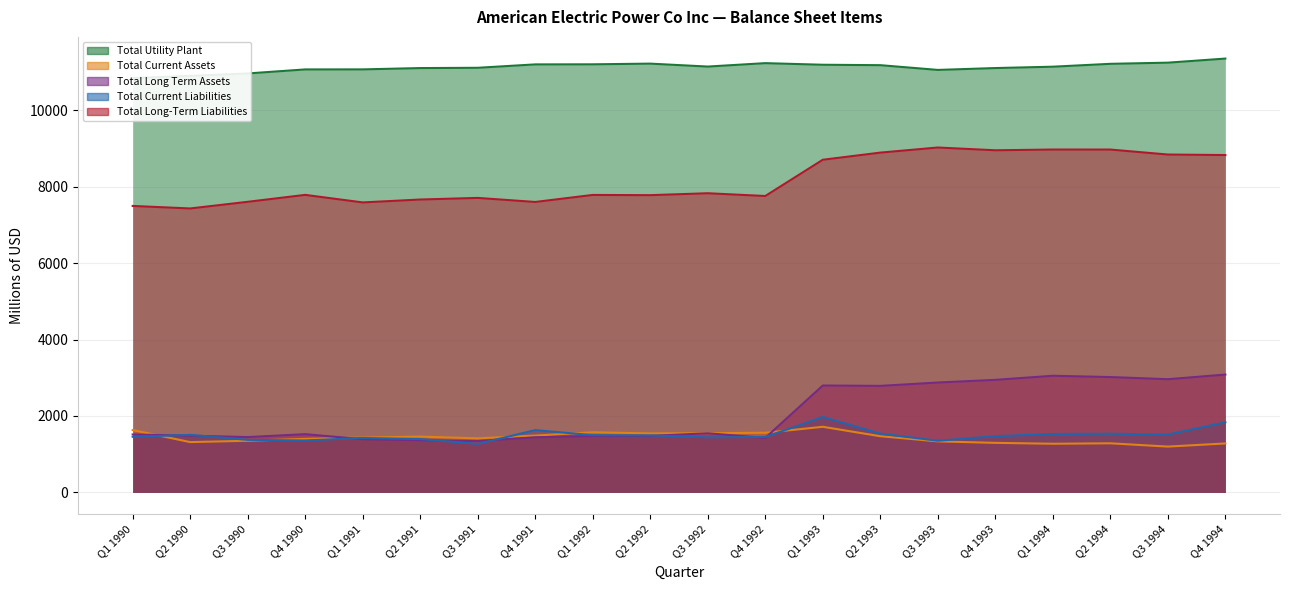

Reading left to right, transcribe all the data shown in this chart.

Total Utility Plant: Q1 1990=10838.5	Q2 1990=10895.9	Q3 1990=10958.9	Q4 1990=11064.4	Q1 1991=11065.4	Q2 1991=11099.6	Q3 1991=11107.2	Q4 1991=11196.0	Q1 1992=11198.1	Q2 1992=11215.9	Q3 1992=11139.1	Q4 1992=11228.5	Q1 1993=11186.7	Q2 1993=11175.4	Q3 1993=11051.5	Q4 1993=11100.0	Q1 1994=11135.6	Q2 1994=11210.8	Q3 1994=11241.1	Q4 1994=11348.1
Total Current Assets: Q1 1990=1631.4	Q2 1990=1317.0	Q3 1990=1351.5	Q4 1990=1400.7	Q1 1991=1435.3	Q2 1991=1460.1	Q3 1991=1415.4	Q4 1991=1487.1	Q1 1992=1573.8	Q2 1992=1544.1	Q3 1992=1550.0	Q4 1992=1561.1	Q1 1993=1717.2	Q2 1993=1470.3	Q3 1993=1335.4	Q4 1993=1297.0	Q1 1994=1273.7	Q2 1994=1285.2	Q3 1994=1199.4	Q4 1994=1281.4
Total Long Term Assets: Q1 1990=1516.1	Q2 1990=1485.1	Q3 1990=1447.9	Q4 1990=1524.0	Q1 1991=1392.0	Q2 1991=1366.0	Q3 1991=1344.5	Q4 1991=1442.3	Q1 1992=1474.5	Q2 1992=1478.6	Q3 1992=1547.0	Q4 1992=1425.9	Q1 1993=2797.2	Q2 1993=2787.3	Q3 1993=2874.8	Q4 1993=2944.4	Q1 1994=3051.8	Q2 1994=3017.9	Q3 1994=2961.6	Q4 1994=3083.2
Total Current Liabilities: Q1 1990=1455.8	Q2 1990=1506.1	Q3 1990=1375.1	Q4 1990=1359.3	Q1 1991=1425.5	Q2 1991=1395.8	Q3 1991=1269.8	Q4 1991=1629.9	Q1 1992=1498.5	Q2 1992=1490.8	Q3 1992=1441.2	Q4 1992=1450.4	Q1 1993=1972.9	Q2 1993=1538.9	Q3 1993=1352.0	Q4 1993=1470.8	Q1 1994=1529.5	Q2 1994=1535.9	Q3 1994=1514.5	Q4 1994=1834.7
Total Long-Term Liabilities: Q1 1990=7493.5	Q2 1990=7427.7	Q3 1990=7601.5	Q4 1990=7782.9	Q1 1991=7585.5	Q2 1991=7661.6	Q3 1991=7703.8	Q4 1991=7597.5	Q1 1992=7781.4	Q2 1992=7775.6	Q3 1992=7825.7	Q4 1992=7753.6	Q1 1993=8701.7	Q2 1993=8888.5	Q3 1993=9021.9	Q4 1993=8949.6	Q1 1994=8969.0	Q2 1994=8968.5	Q3 1994=8838.2	Q4 1994=8824.9